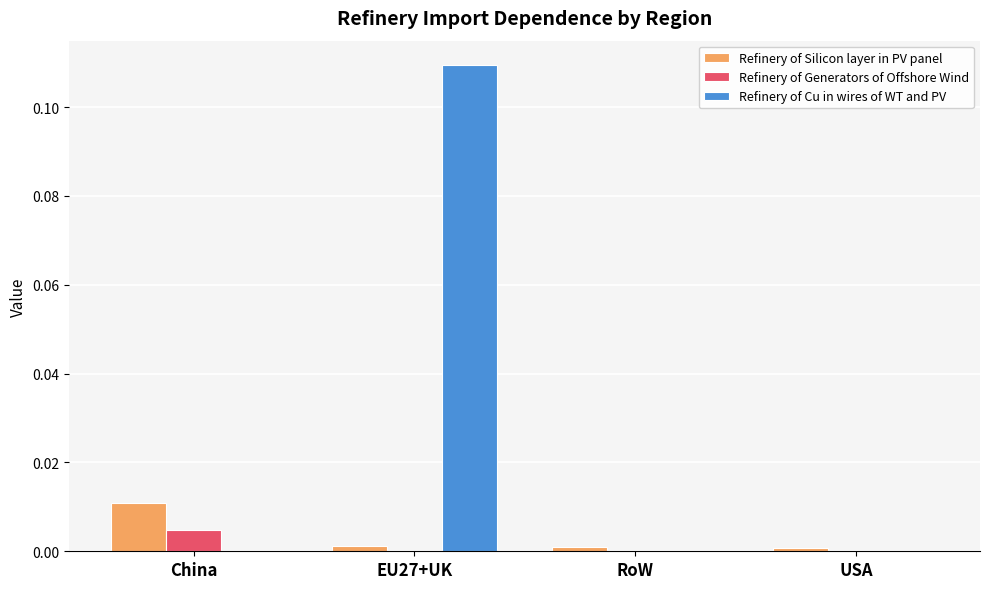

Count the number of categories in the chart.

4